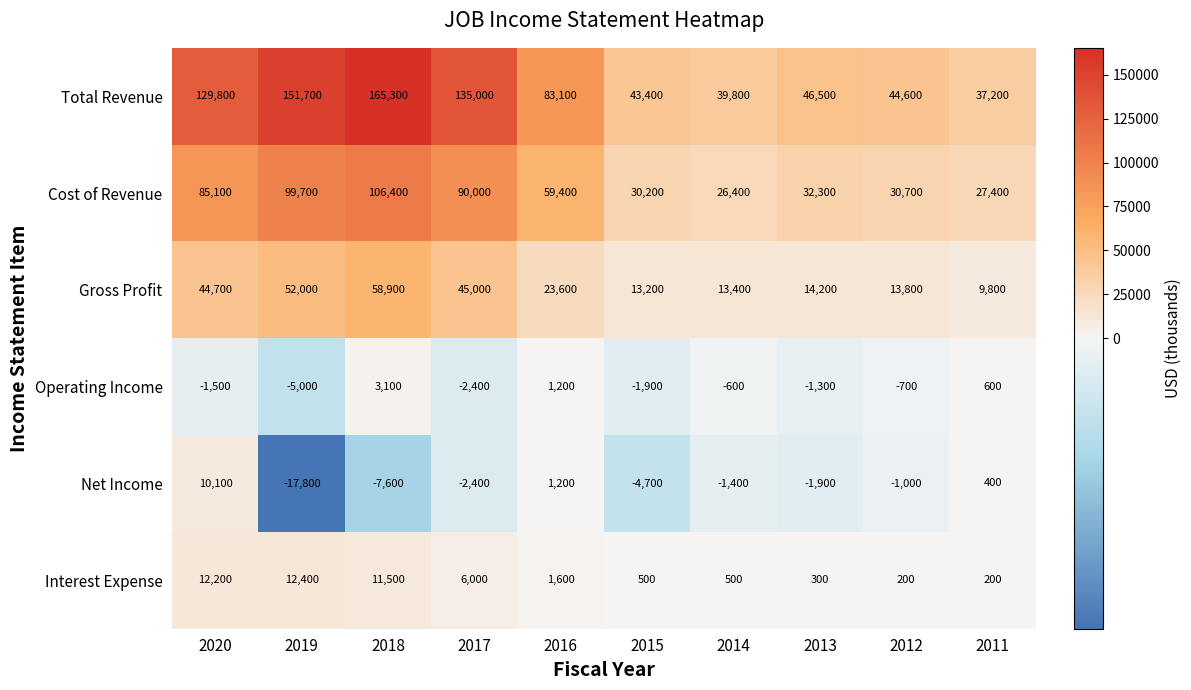

How many categories are shown in the chart?

10